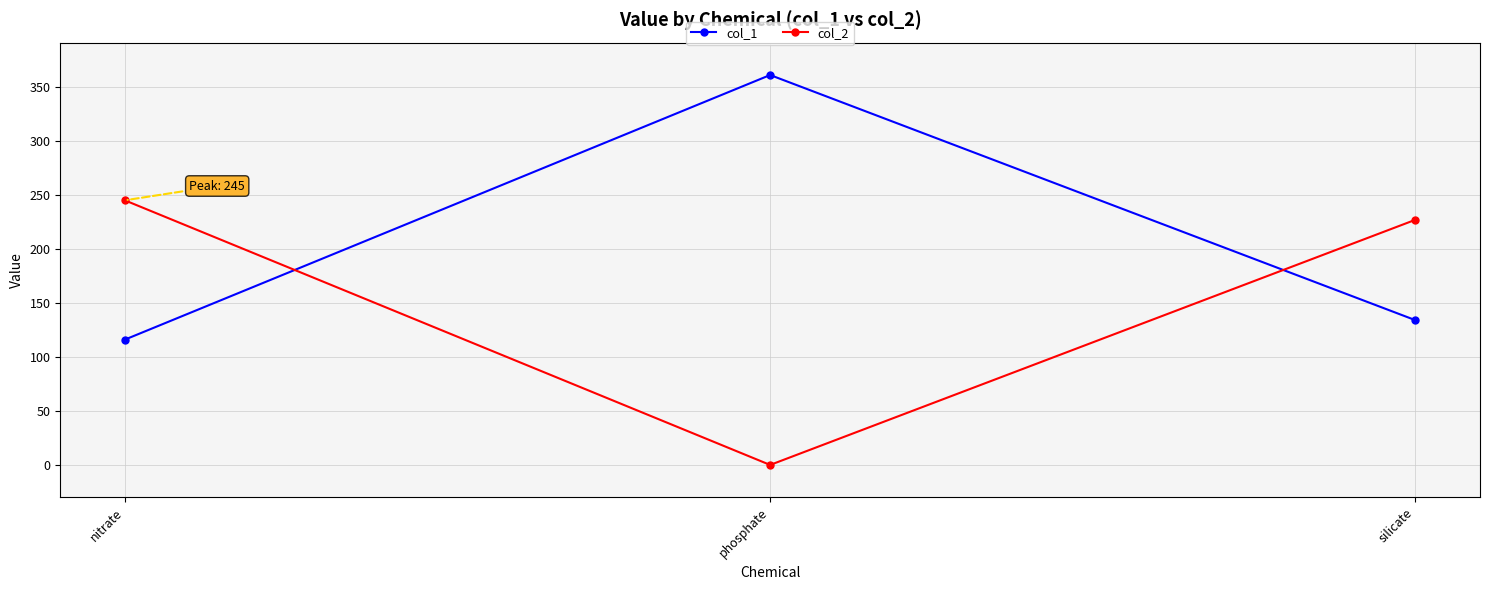

Reading left to right, extract all data points from this chart.

col_1: nitrate=116	phosphate=361	silicate=134
col_2: nitrate=245	phosphate=0	silicate=227